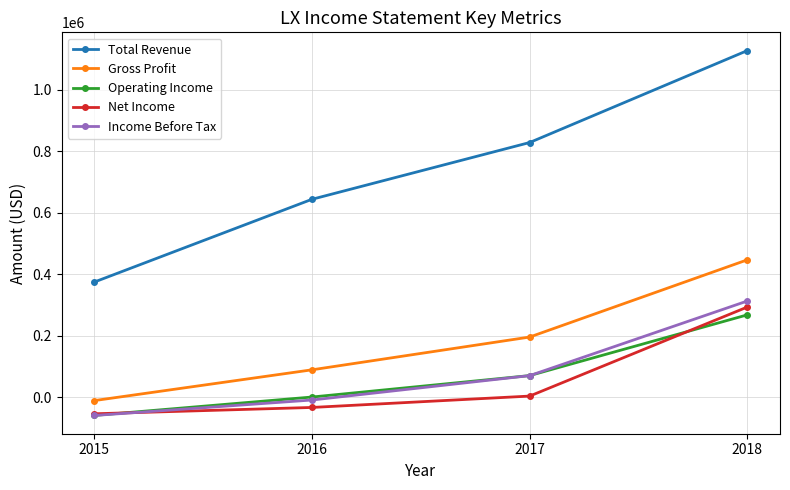

At how many categories does at least one series exceed 46853?

4